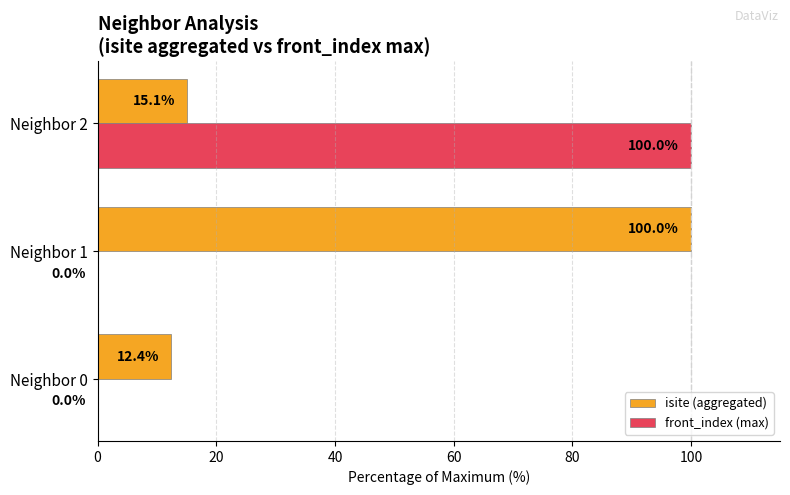

The isite (aggregated) series shows 39.3 at Neighbor 1. True or false?

False